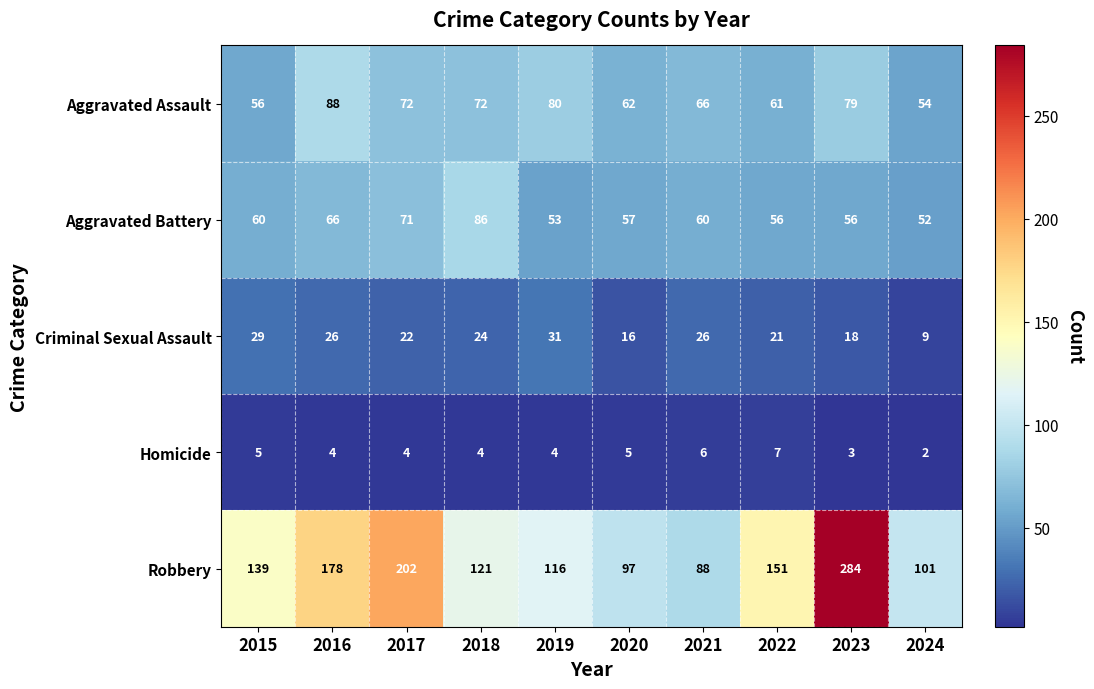

Which series changed the most between 2019 and 2023?

Robbery